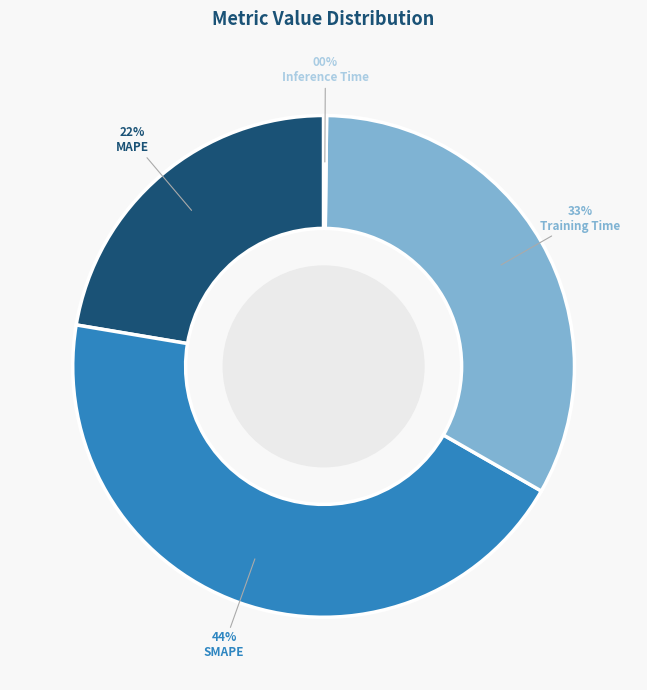

Does MAPE represent more than half of the total?

No